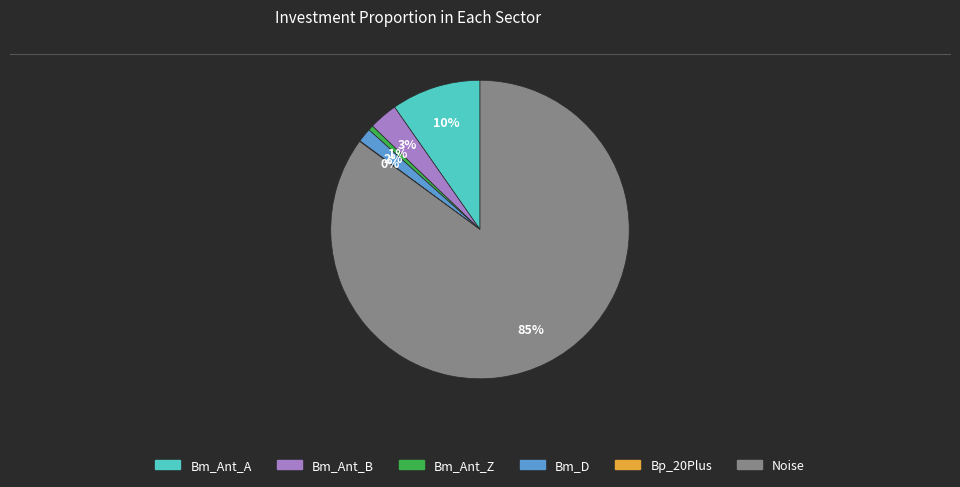

What is the majority slice?

Noise